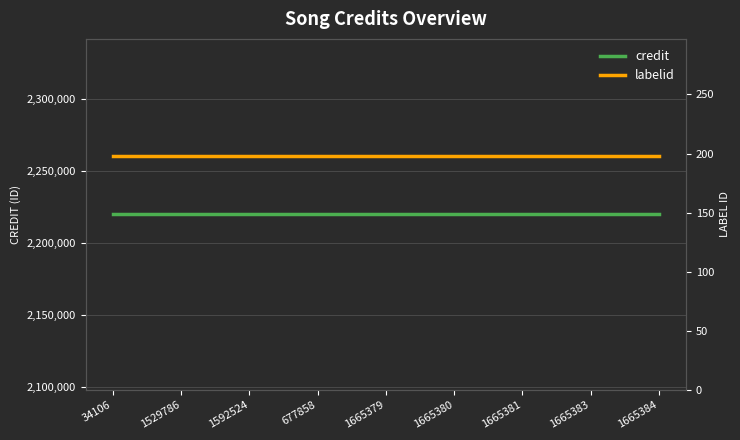

At which label is credit closest to 2219816?

34106